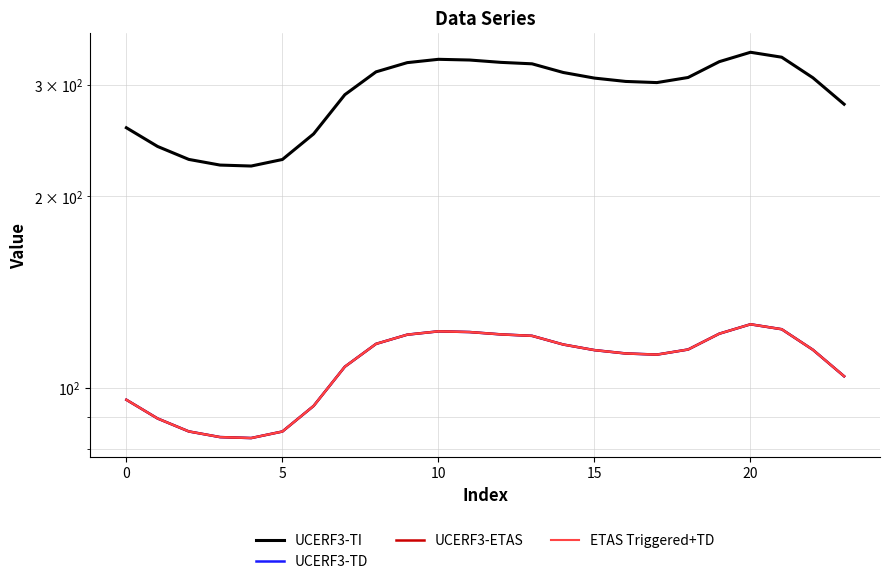

True or false: UCERF3-ETAS and UCERF3-TI cross at least once.

False